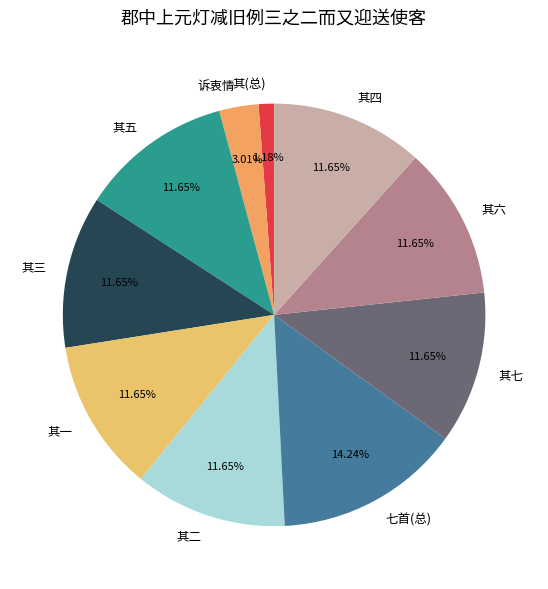

Does 七首(总) account for over 50% of the chart?

No